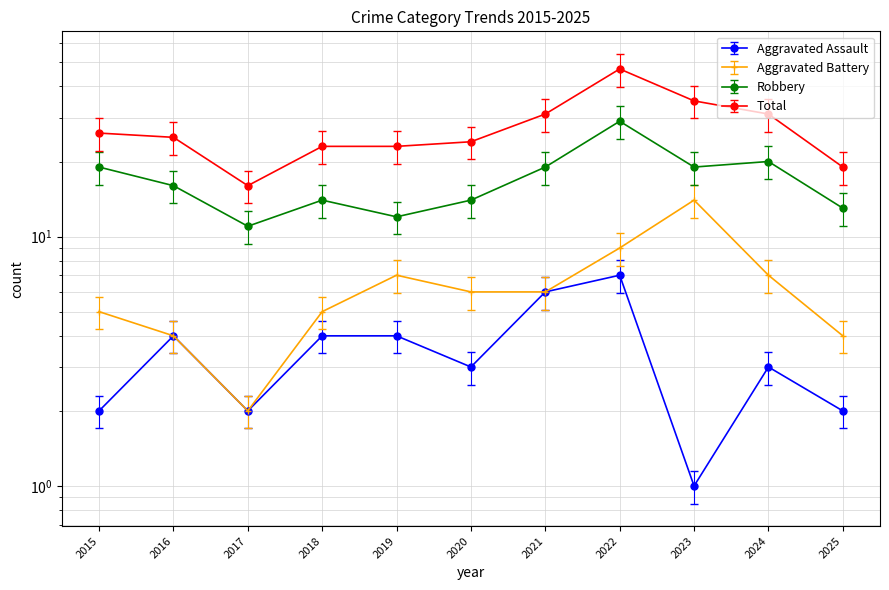

True or false: Robbery has a value of 24.6 at 2022.

True